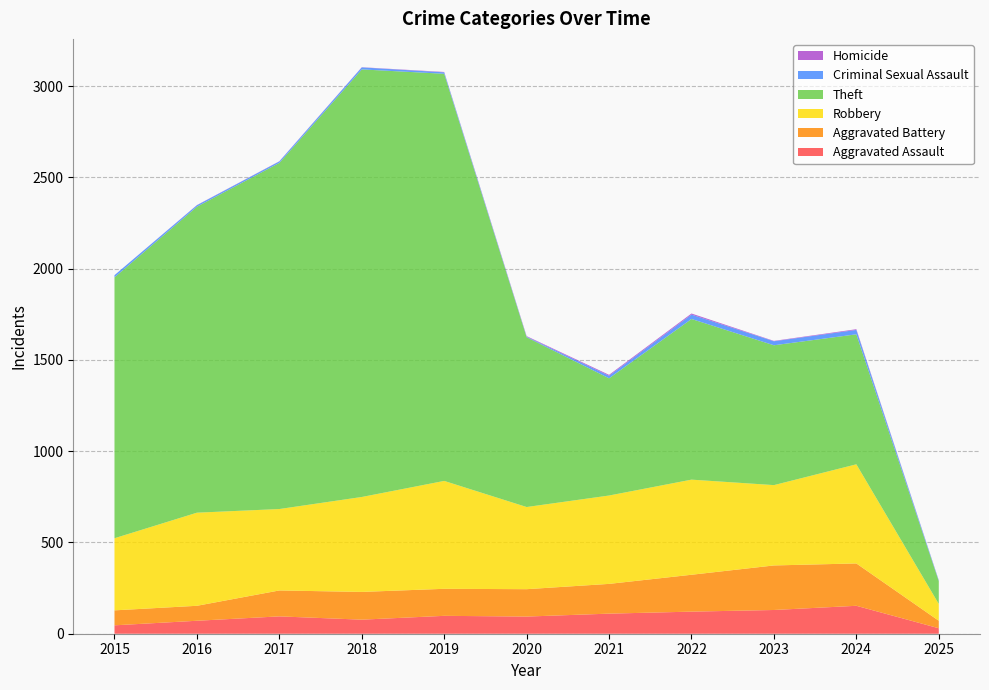

Reading left to right, extract all data points from this chart.

Aggravated Assault: 2015=46	2016=71	2017=95	2018=77	2019=98	2020=94	2021=110	2022=121	2023=130	2024=153	2025=30
Aggravated Battery: 2015=82	2016=82	2017=142	2018=152	2019=148	2020=150	2021=163	2022=202	2023=244	2024=232	2025=41
Robbery: 2015=395	2016=510	2017=446	2018=520	2019=591	2020=450	2021=484	2022=521	2023=440	2024=543	2025=92
Theft: 2015=1429	2016=1676	2017=1896	2018=2342	2019=2230	2020=930	2021=642	2022=880	2023=766	2024=712	2025=125
Criminal Sexual Assault: 2015=12	2016=8	2017=8	2018=11	2019=8	2020=3	2021=14	2022=24	2023=22	2024=24	2025=4
Homicide: 2015=0	2016=1	2017=1	2018=1	2019=2	2020=3	2021=5	2022=6	2023=2	2024=4	2025=1